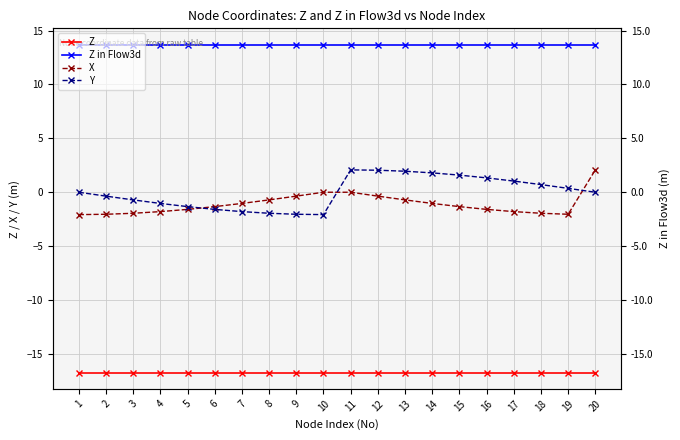

List the labels in order of X value, largest first.

20, 10, 11, 9, 12, 8, 13, 7, 14, 6, 15, 5, 16, 4, 17, 3, 18, 2, 19, 1